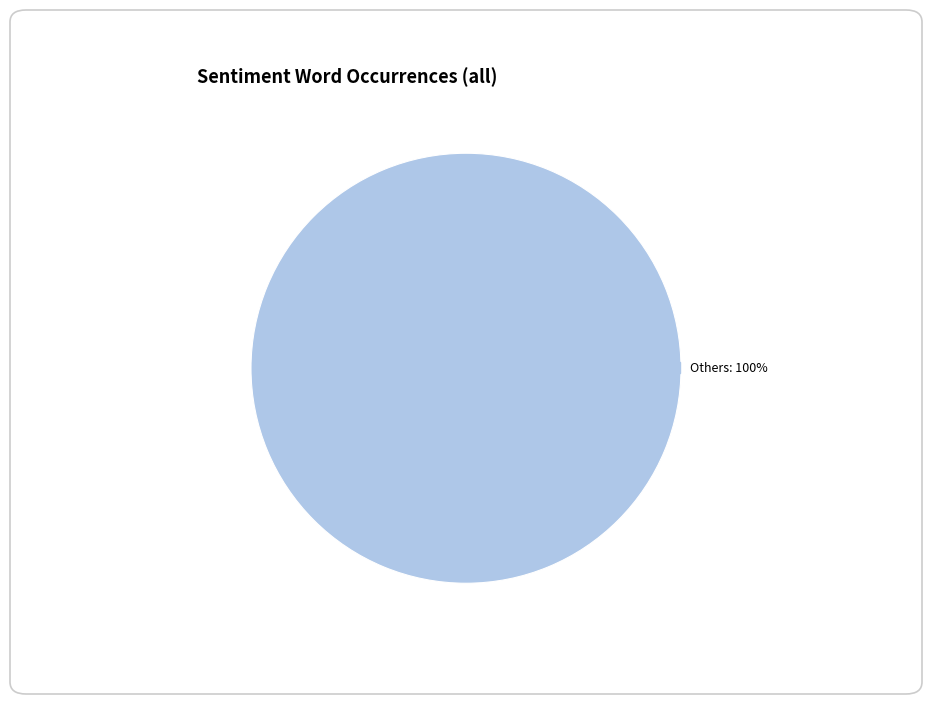

Count the number of slices in the pie.

1